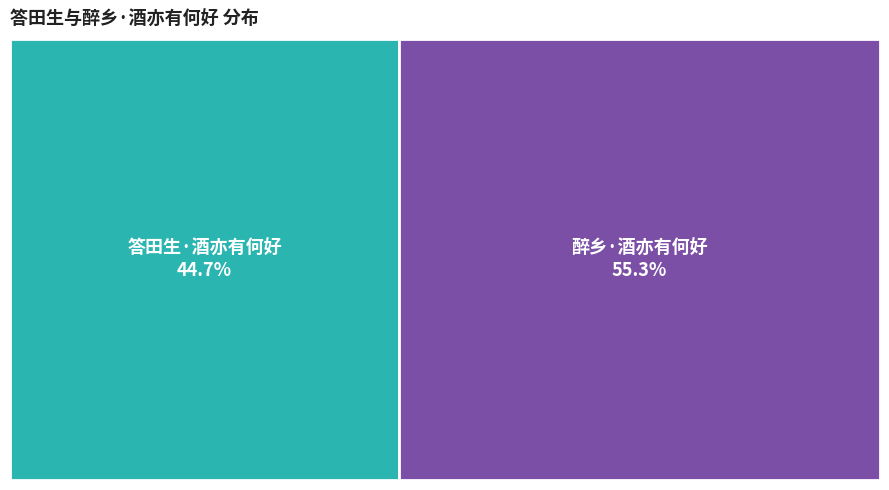

Is it true that 醉乡·酒亦有何好 is 55% of the pie?

True